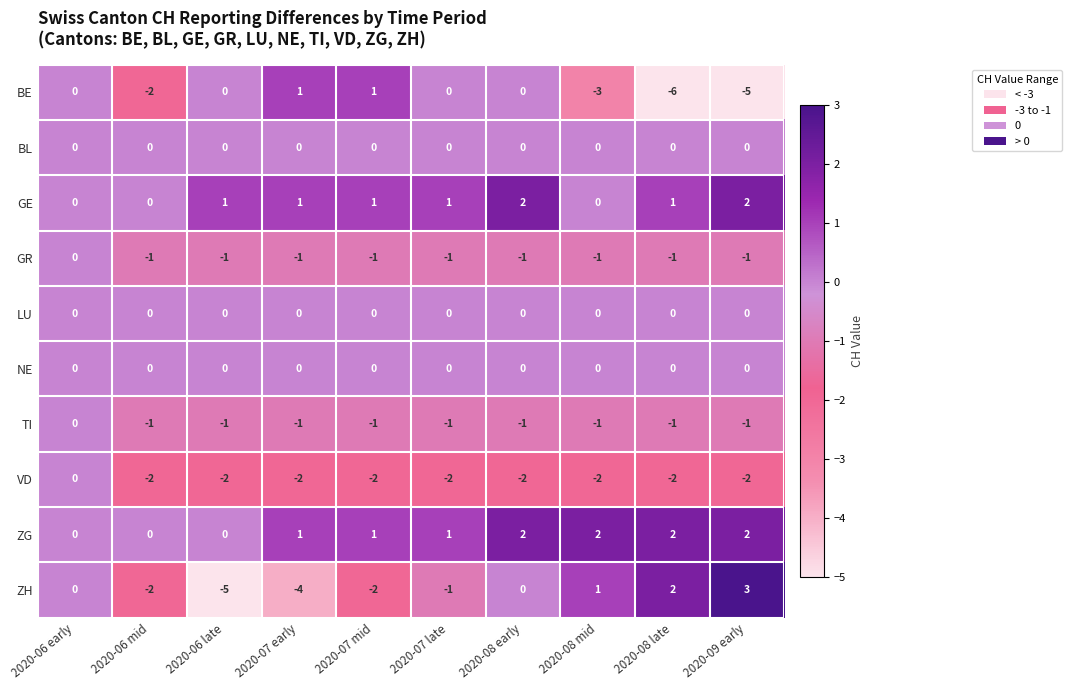

How many TI values are between -1 and 0?

10